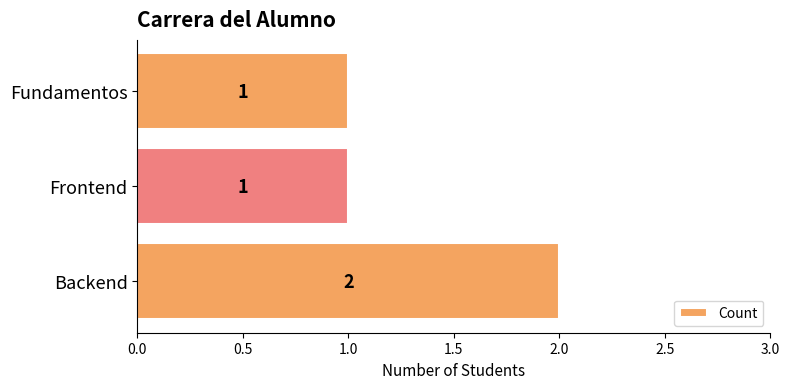

Count the number of values greater than 1.

1